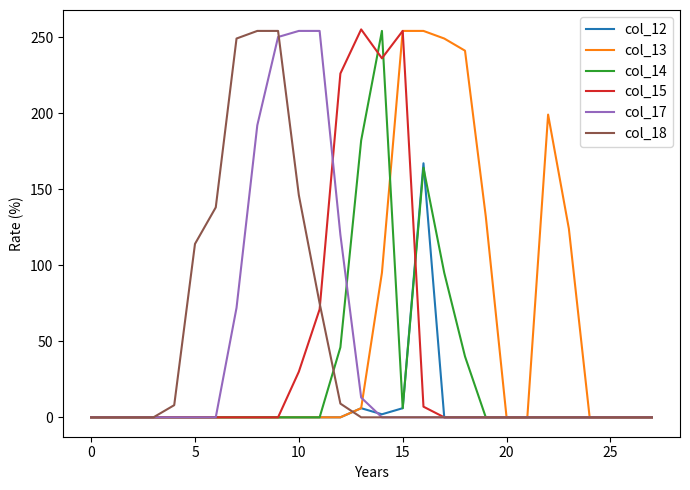

What is the greatest value displayed?

255